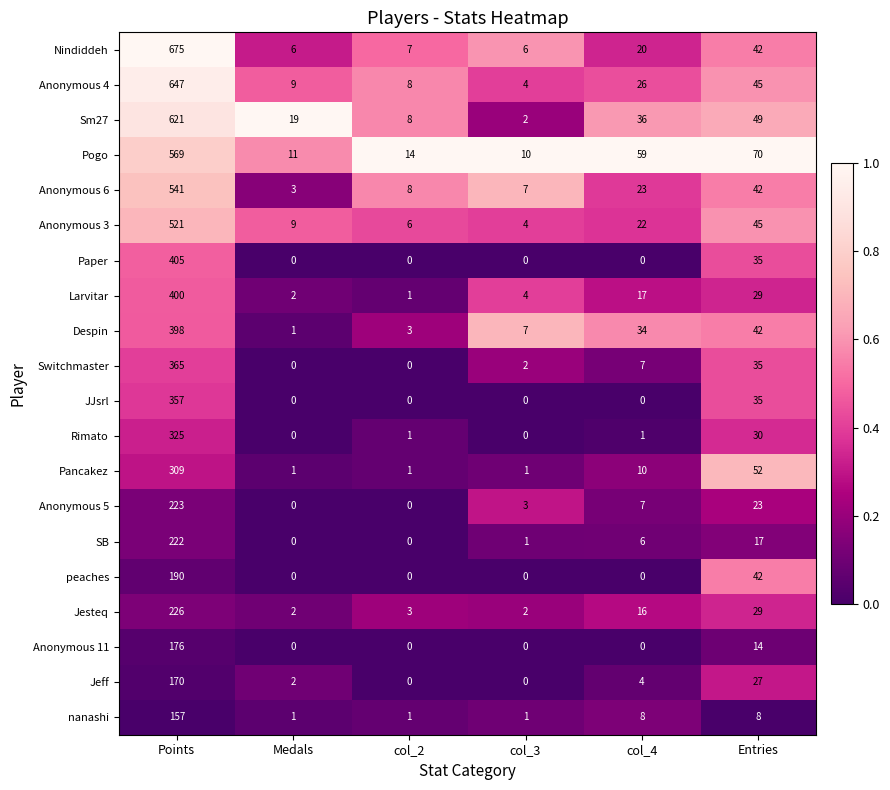

What is the average value of the Anonymous 3 series?

101